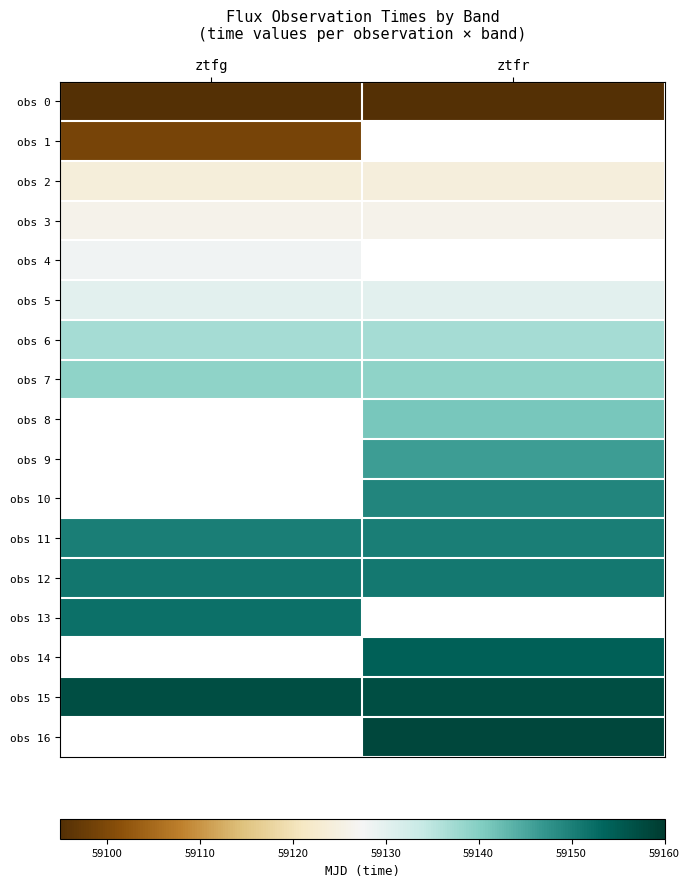

Rank the categories by obs 8 value from highest to lowest.

ztfg, ztfr